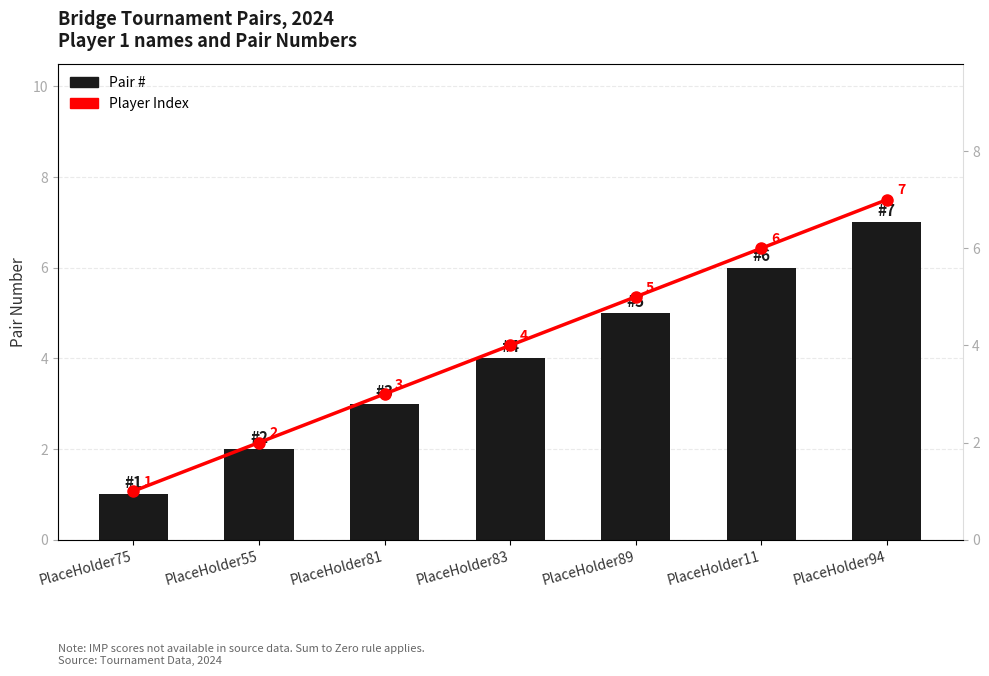

What is the difference between the Player Index values at PlaceHolder81 and PlaceHolder55?

1